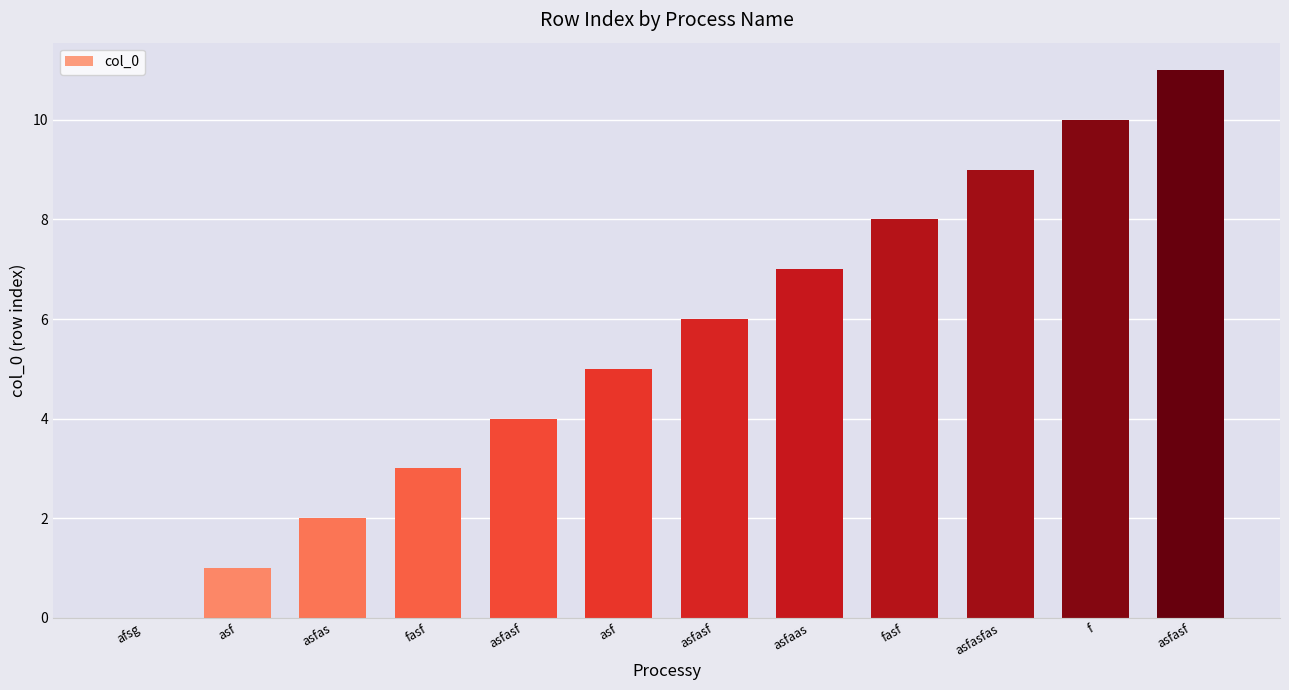

How many data points does each series have?

12